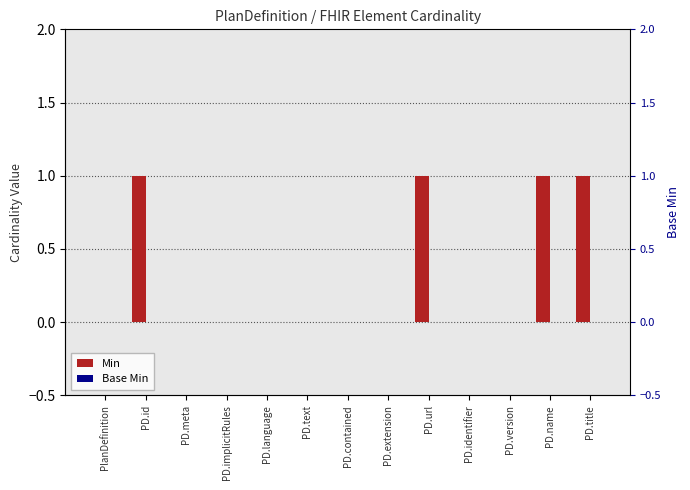

What are all the series names shown in the legend?

Min, Base Min